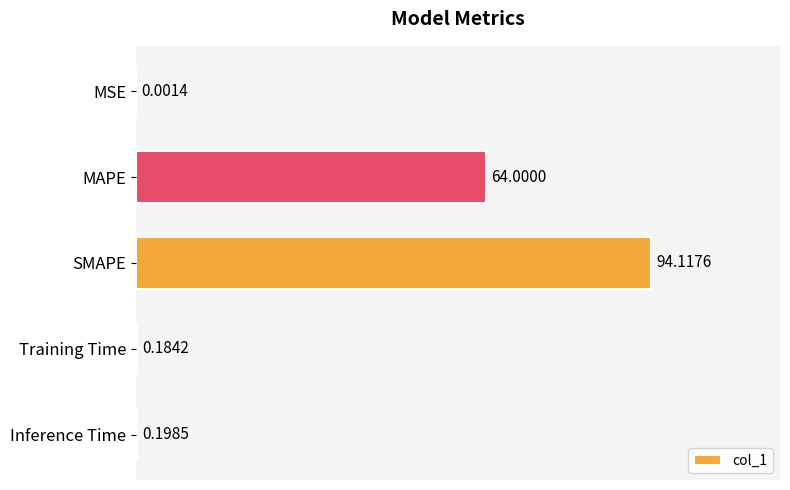

What is the change in value from MAPE to Training Time?

-63.8